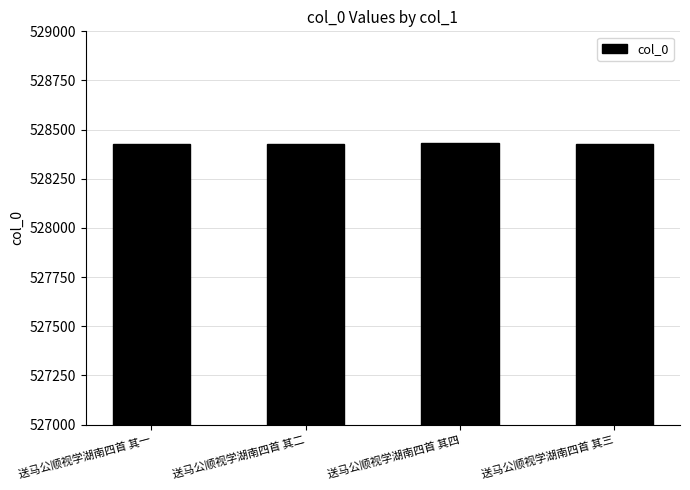

What is the smallest value displayed?

528427